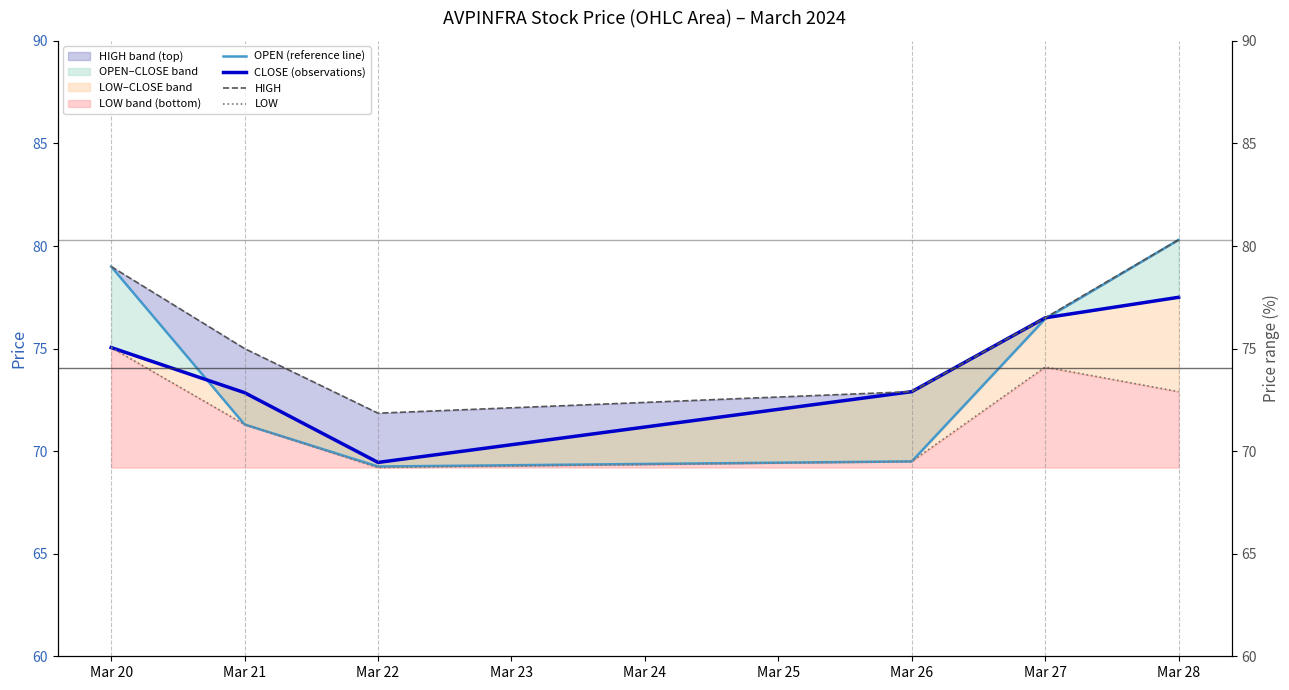

Which series has the largest total across all categories?

HIGH